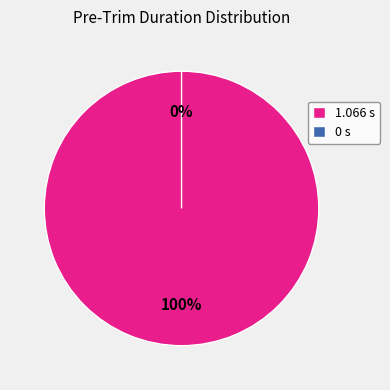

How many slices are in this pie chart?

2